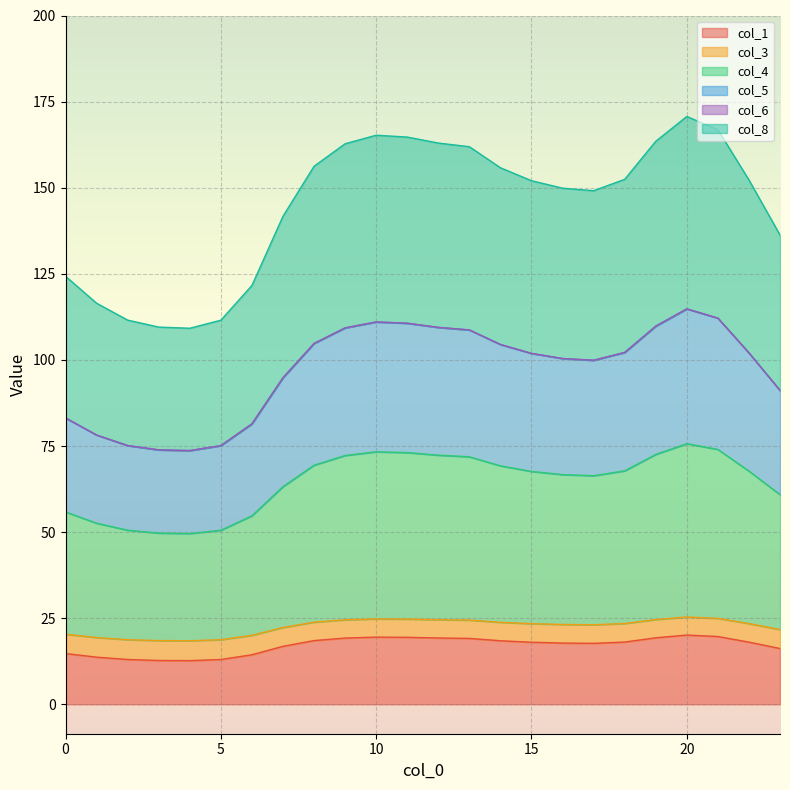

True or false: col_4 and col_8 intersect in this chart.

False